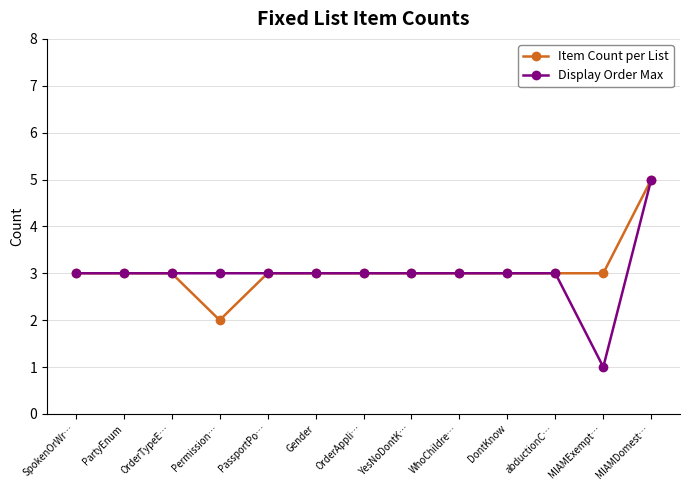

Which category has the highest value in the Item Count per List series?

MIAMDomest…